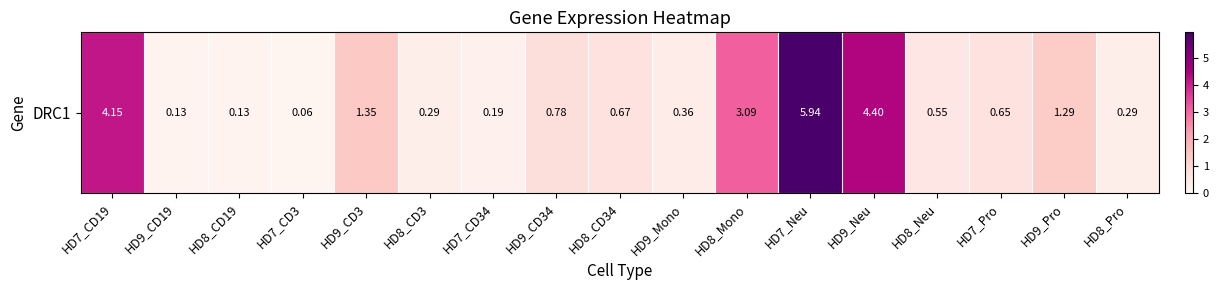

Rank the categories by value from highest to lowest.

HD7_Neu, HD9_Neu, HD7_CD19, HD8_Mono, HD9_CD3, HD9_Pro, HD9_CD34, HD8_CD34, HD7_Pro, HD8_Neu, HD9_Mono, HD8_CD3, HD8_Pro, HD7_CD34, HD9_CD19, HD8_CD19, HD7_CD3